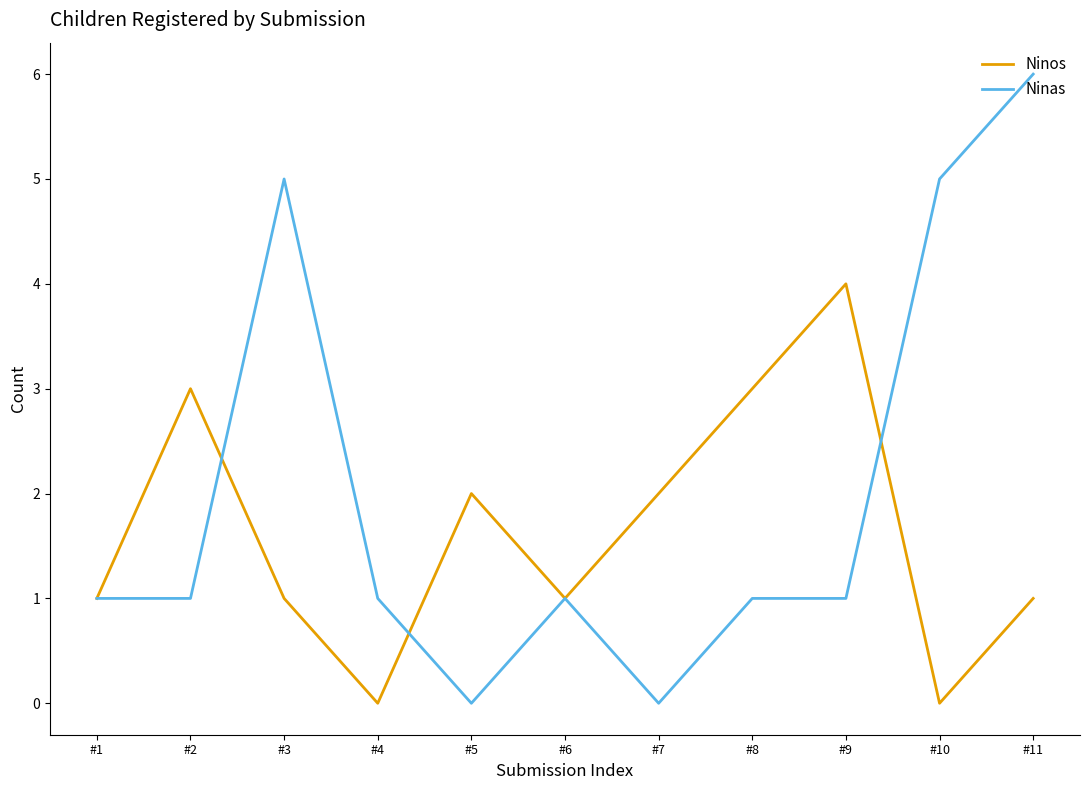

Which series has the widest spread of values?

Ninas